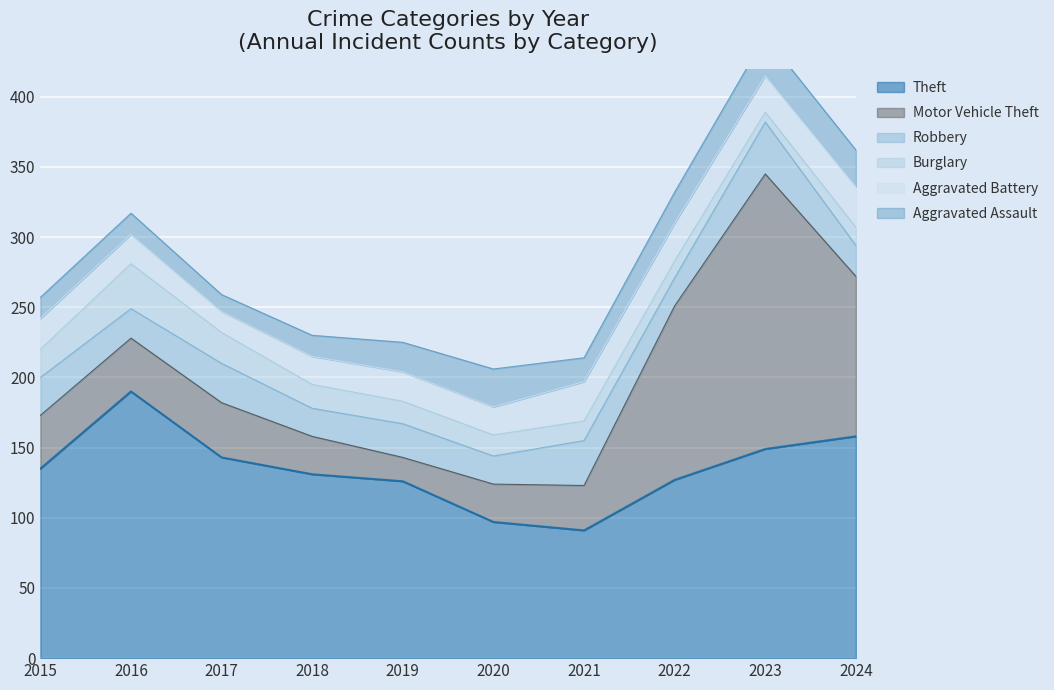

Is it true that Burglary equals 16 at 2022?

False